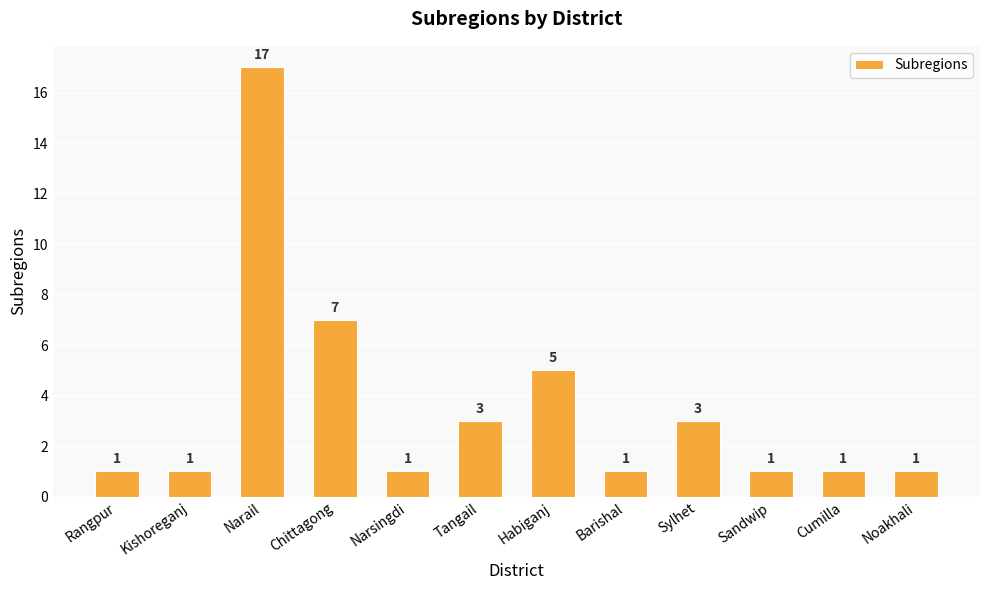

What is the greatest value displayed?

17